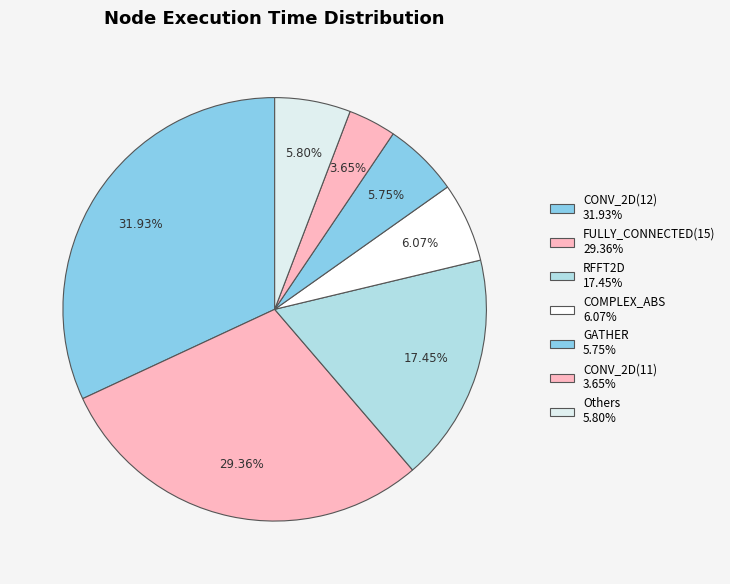

How many slices are in this pie chart?

7